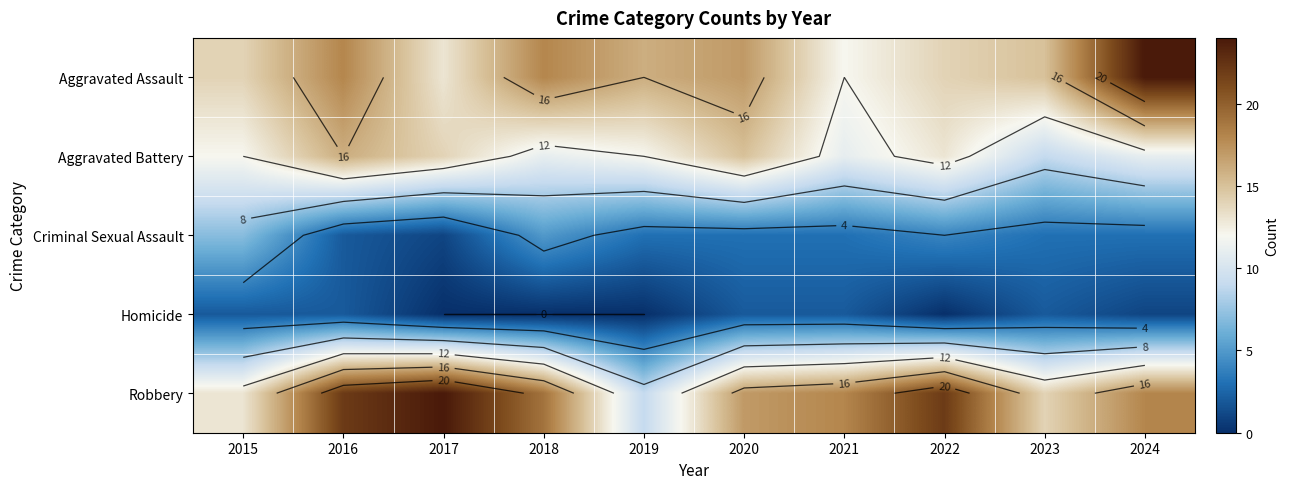

Between 2015 and 2019, which is larger?

2019